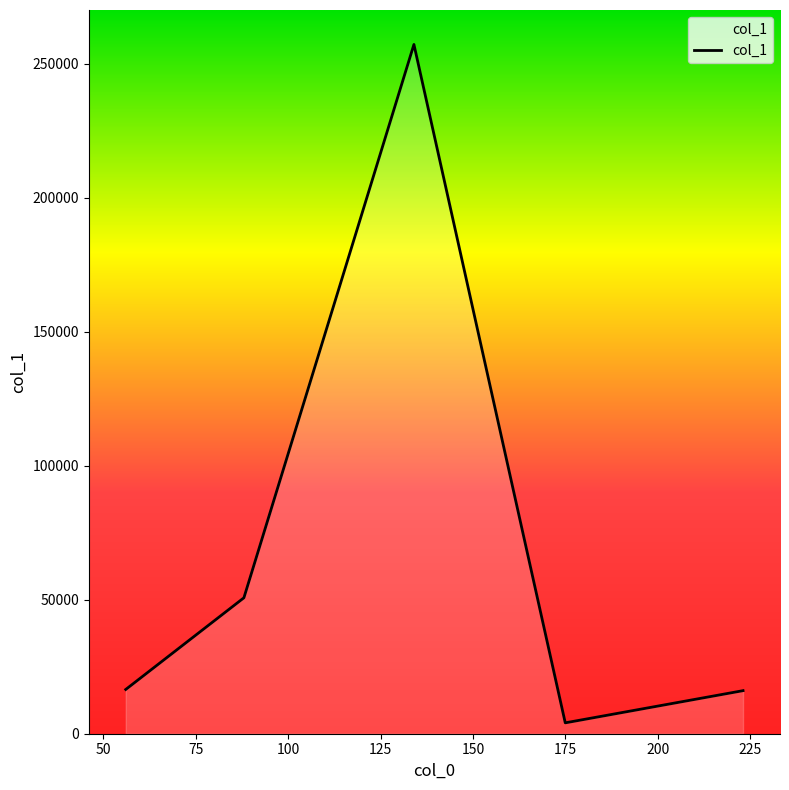

How many values are below 16508?

2